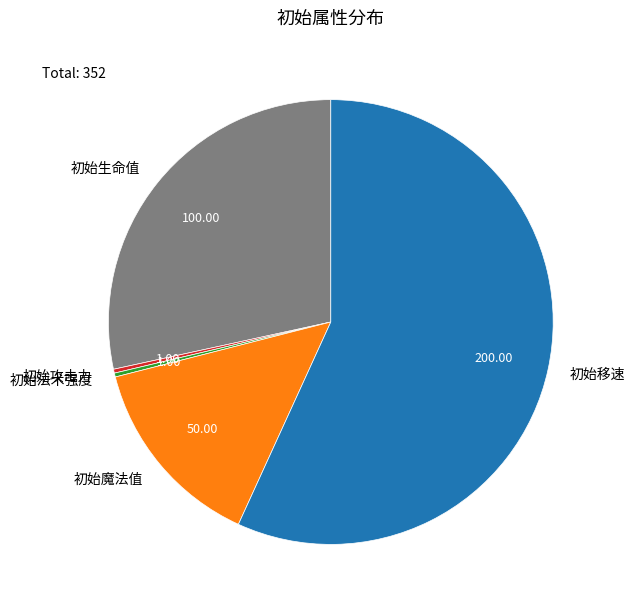

Between 初始魔法值 and 初始攻击力, which is larger?

初始魔法值